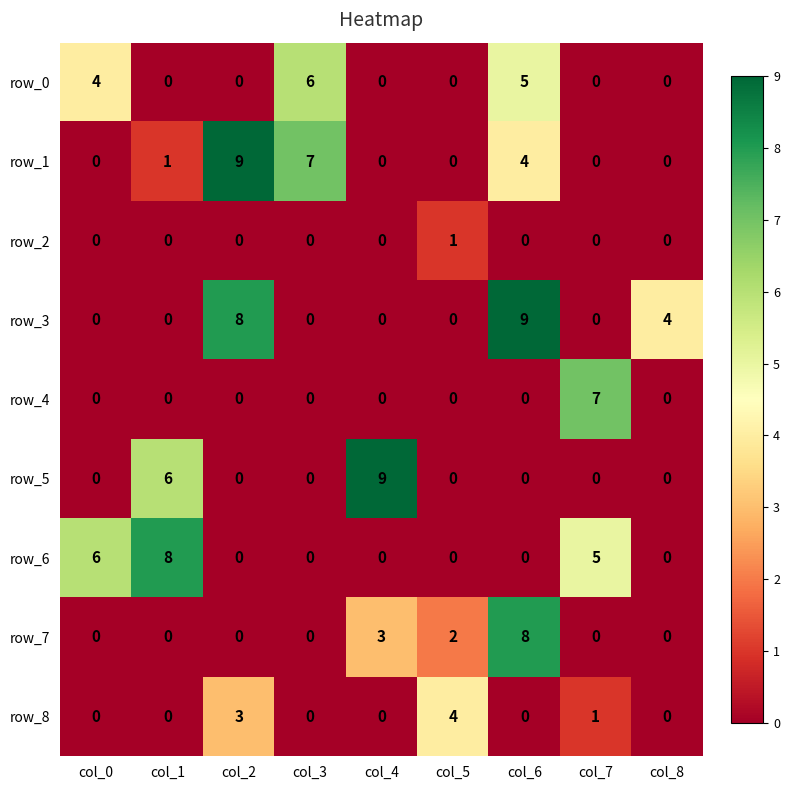

Count the number of data series in this chart.

9